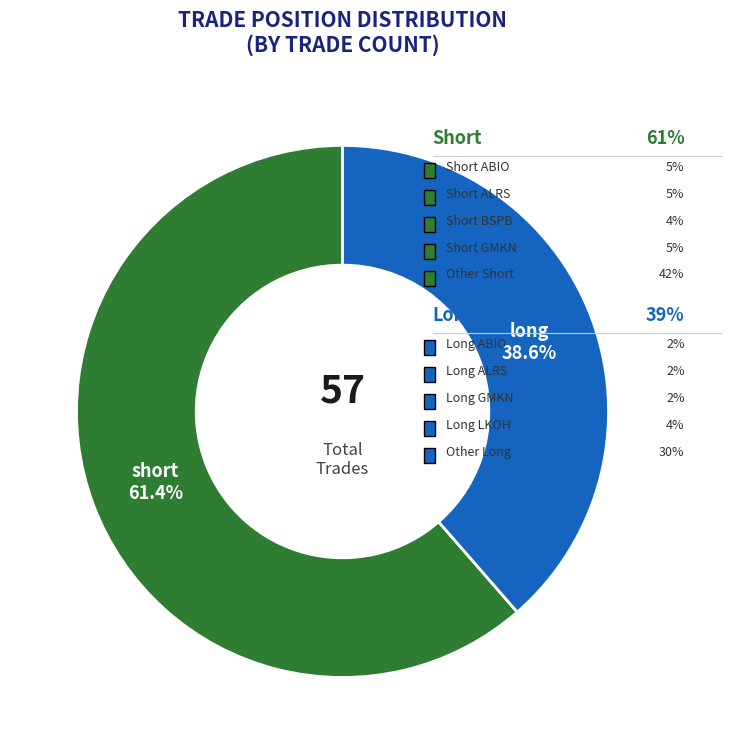

What percentage is the long slice, to the nearest percent?

39%